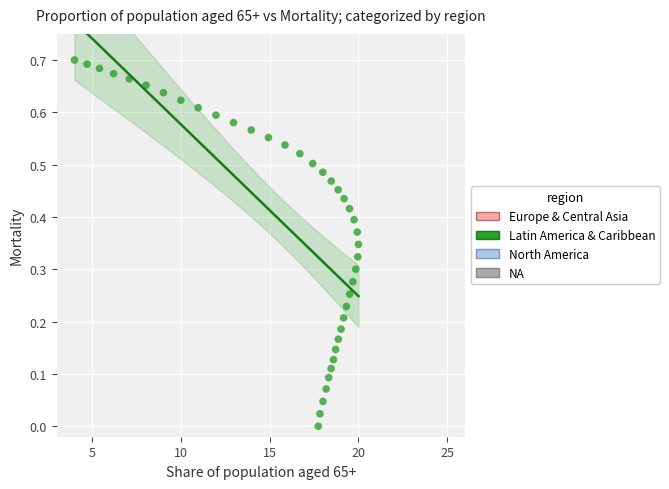

What is the range of X values (max minus min)?

16.0